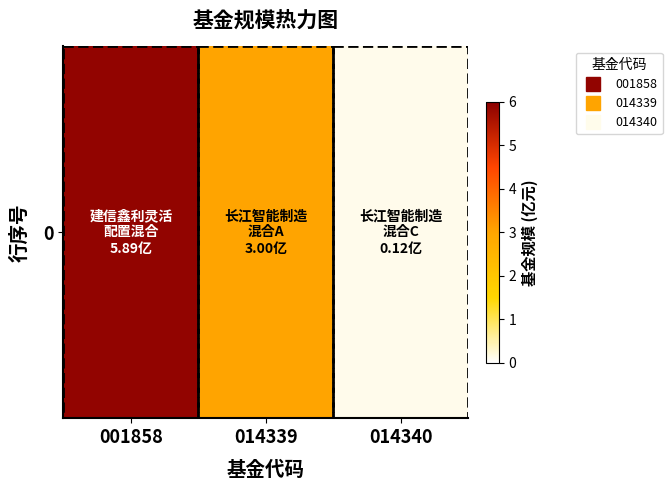

How many values are below 3?

1